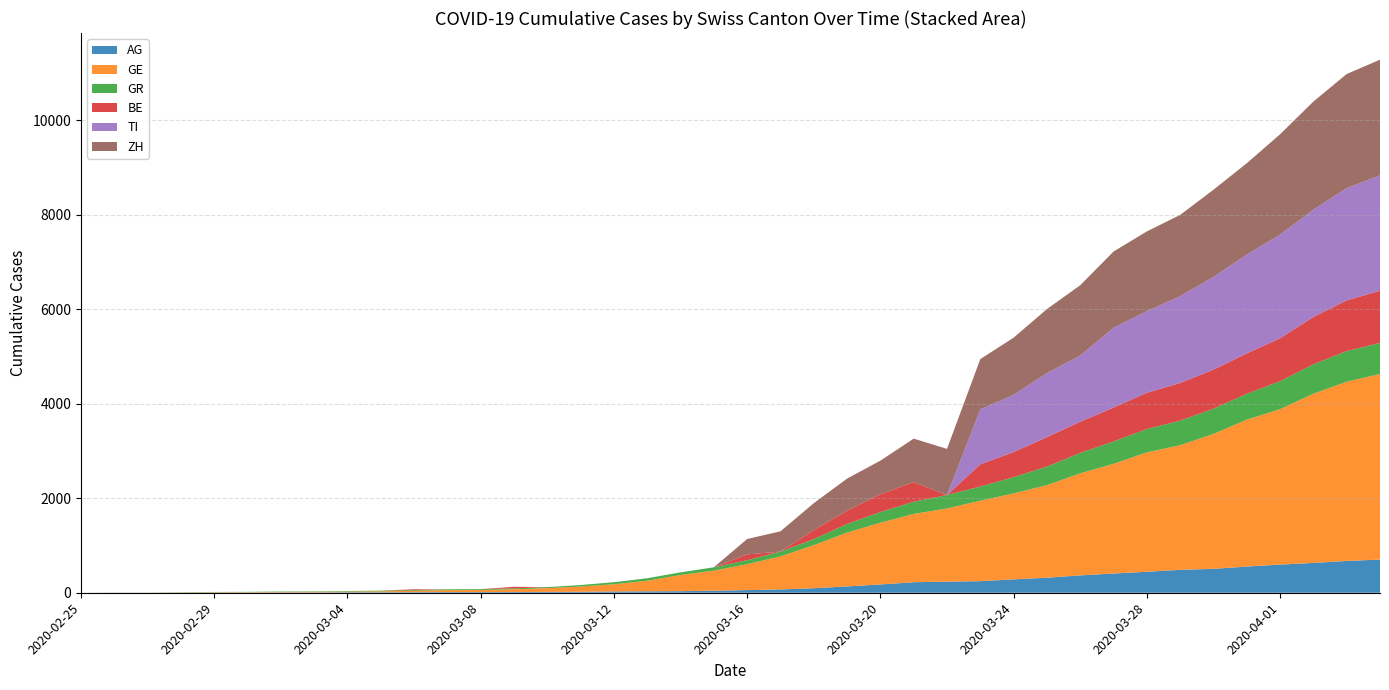

Reading left to right, list all the values displayed in this chart.

AG: 2020-02-25=0	2020-02-26=1	2020-02-27=1	2020-02-28=1	2020-02-29=3	2020-03-01=4	2020-03-02=7	2020-03-03=7	2020-03-04=10	2020-03-05=11	2020-03-06=12	2020-03-07=14	2020-03-08=14	2020-03-09=15	2020-03-10=18	2020-03-11=20	2020-03-12=27	2020-03-13=30	2020-03-14=33	2020-03-15=43	2020-03-16=56	2020-03-17=69	2020-03-18=96	2020-03-19=134	2020-03-20=175	2020-03-21=223	2020-03-22=235	2020-03-23=245	2020-03-24=283	2020-03-25=318	2020-03-26=367	2020-03-27=407	2020-03-28=444	2020-03-29=485	2020-03-30=506	2020-03-31=554	2020-04-01=596	2020-04-02=631	2020-04-03=673	2020-04-04=702
GE: 2020-02-25=0	2020-02-26=1	2020-02-27=1	2020-02-28=4	2020-02-29=8	2020-03-01=9	2020-03-02=10	2020-03-03=13	2020-03-04=15	2020-03-05=20	2020-03-06=29	2020-03-07=42	2020-03-08=44	2020-03-09=59	2020-03-10=79	2020-03-11=112	2020-03-12=153	2020-03-13=224	2020-03-14=343	2020-03-15=425	2020-03-16=549	2020-03-17=701	2020-03-18=911	2020-03-19=1139	2020-03-20=1307	2020-03-21=1445	2020-03-22=1549	2020-03-23=1703	2020-03-24=1820	2020-03-25=1959	2020-03-26=2160	2020-03-27=2321	2020-03-28=2527	2020-03-29=2638	2020-03-30=2855	2020-03-31=3109	2020-04-01=3289	2020-04-02=3582	2020-04-03=3793	2020-04-04=3928
GR: 2020-02-25=0	2020-02-26=2	2020-02-27=2	2020-02-28=6	2020-02-29=6	2020-03-01=6	2020-03-02=9	2020-03-03=9	2020-03-04=12	2020-03-05=14	2020-03-06=16	2020-03-07=17	2020-03-08=18	2020-03-09=18	2020-03-10=22	2020-03-11=31	2020-03-12=43	2020-03-13=53	2020-03-14=56	2020-03-15=71	2020-03-16=84	2020-03-17=101	2020-03-18=128	2020-03-19=182	2020-03-20=226	2020-03-21=258	2020-03-22=284	2020-03-23=300	2020-03-24=343	2020-03-25=393	2020-03-26=433	2020-03-27=474	2020-03-28=495	2020-03-29=519	2020-03-30=535	2020-03-31=547	2020-04-01=592	2020-04-02=622	2020-04-03=649	2020-04-04=657
BE: 2020-02-25=0	2020-02-26=0	2020-02-27=0	2020-02-28=0	2020-02-29=0	2020-03-01=0	2020-03-02=0	2020-03-03=0	2020-03-04=0	2020-03-05=0	2020-03-06=17	2020-03-07=0	2020-03-08=0	2020-03-09=34	2020-03-10=0	2020-03-11=0	2020-03-12=0	2020-03-13=0	2020-03-14=0	2020-03-15=0	2020-03-16=123	2020-03-17=0	2020-03-18=193	2020-03-19=282	2020-03-20=377	2020-03-21=418	2020-03-22=0	2020-03-23=470	2020-03-24=532	2020-03-25=624	2020-03-26=660	2020-03-27=718	2020-03-28=767	2020-03-29=798	2020-03-30=826	2020-03-31=856	2020-04-01=909	2020-04-02=1003	2020-04-03=1073	2020-04-04=1106
TI: 2020-02-25=0	2020-02-26=0	2020-02-27=0	2020-02-28=0	2020-02-29=0	2020-03-01=0	2020-03-02=0	2020-03-03=0	2020-03-04=0	2020-03-05=0	2020-03-06=0	2020-03-07=0	2020-03-08=0	2020-03-09=0	2020-03-10=0	2020-03-11=0	2020-03-12=0	2020-03-13=0	2020-03-14=0	2020-03-15=0	2020-03-16=0	2020-03-17=0	2020-03-18=0	2020-03-19=0	2020-03-20=0	2020-03-21=0	2020-03-22=0	2020-03-23=1162	2020-03-24=1209	2020-03-25=1354	2020-03-26=1401	2020-03-27=1688	2020-03-28=1727	2020-03-29=1837	2020-03-30=1962	2020-03-31=2091	2020-04-01=2195	2020-04-02=2271	2020-04-03=2377	2020-04-04=2442
ZH: 2020-02-25=0	2020-02-26=0	2020-02-27=0	2020-02-28=0	2020-02-29=0	2020-03-01=0	2020-03-02=0	2020-03-03=0	2020-03-04=0	2020-03-05=0	2020-03-06=0	2020-03-07=0	2020-03-08=0	2020-03-09=0	2020-03-10=0	2020-03-11=0	2020-03-12=0	2020-03-13=0	2020-03-14=0	2020-03-15=0	2020-03-16=326	2020-03-17=429	2020-03-18=568	2020-03-19=679	2020-03-20=711	2020-03-21=918	2020-03-22=977	2020-03-23=1066	2020-03-24=1212	2020-03-25=1356	2020-03-26=1488	2020-03-27=1614	2020-03-28=1688	2020-03-29=1720	2020-03-30=1846	2020-03-31=1934	2020-04-01=2123	2020-04-02=2287	2020-04-03=2415	2020-04-04=2448